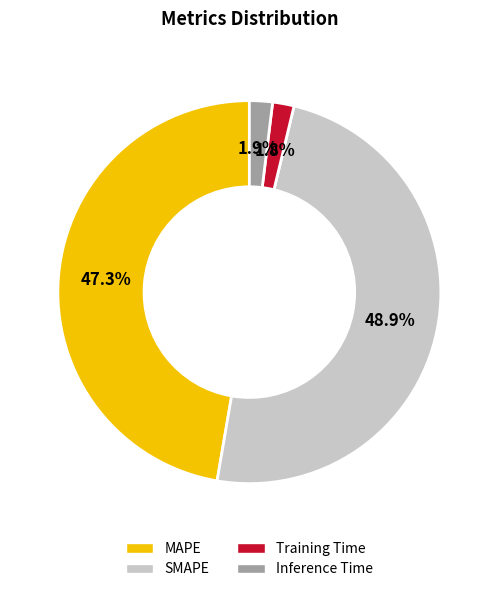

How many segments does this pie chart have?

4